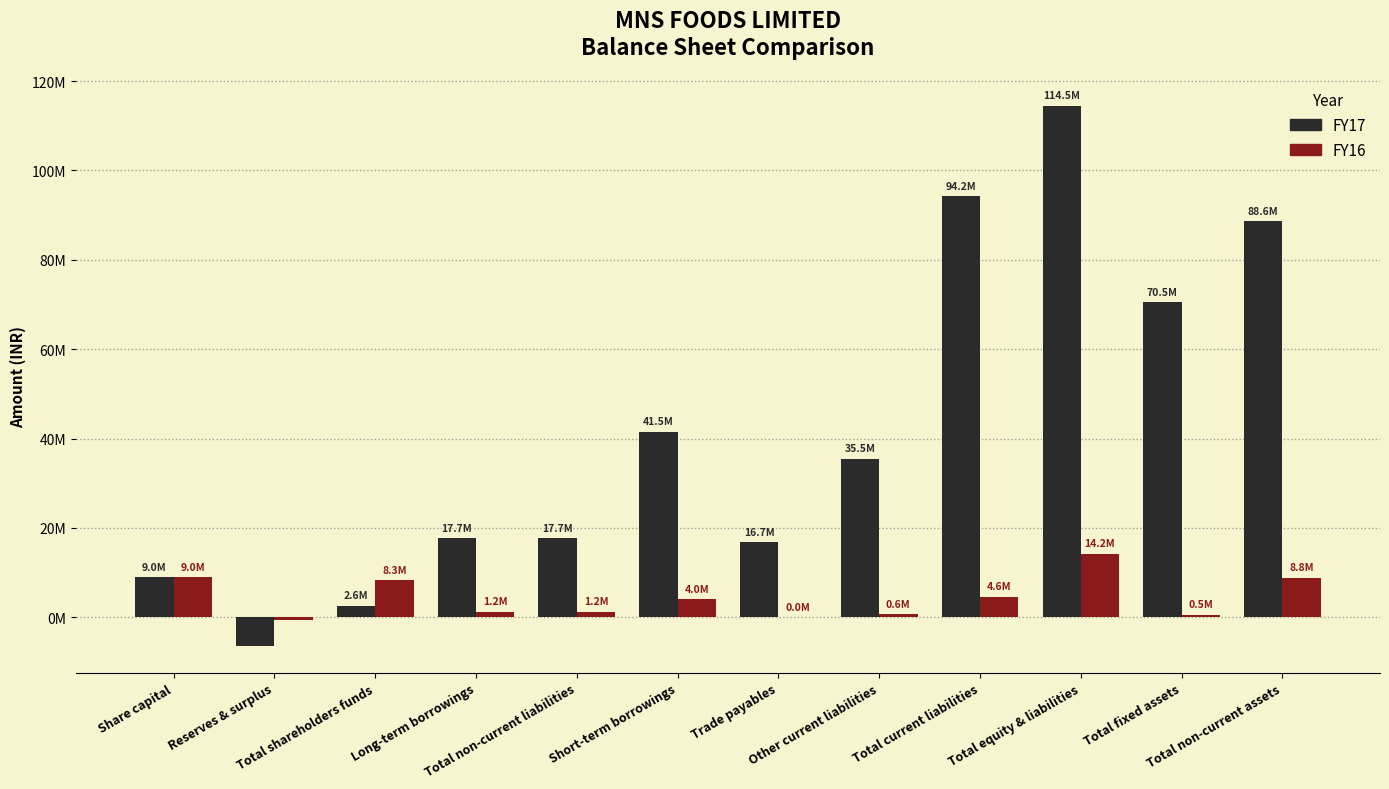

Rank the series by their average value, from highest to lowest.

FY17, FY16